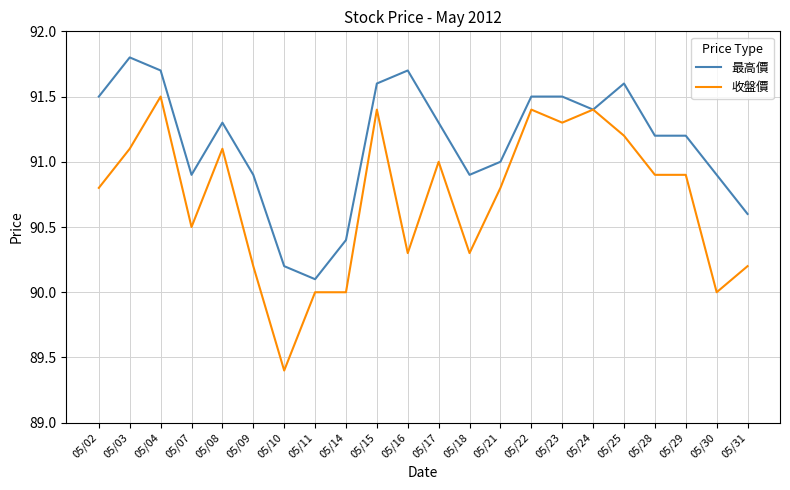

Is it true that 收盤價 equals 124.5 at 05/03?

False